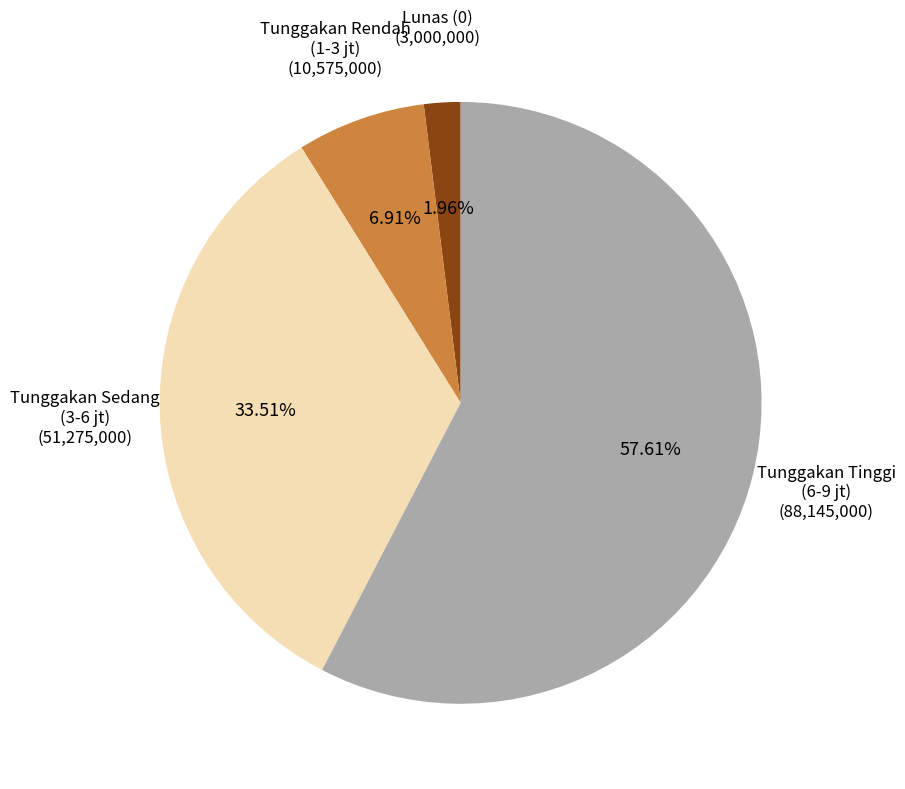

Does Tunggakan Tinggi (6-9 jt) account for over 50% of the chart?

Yes